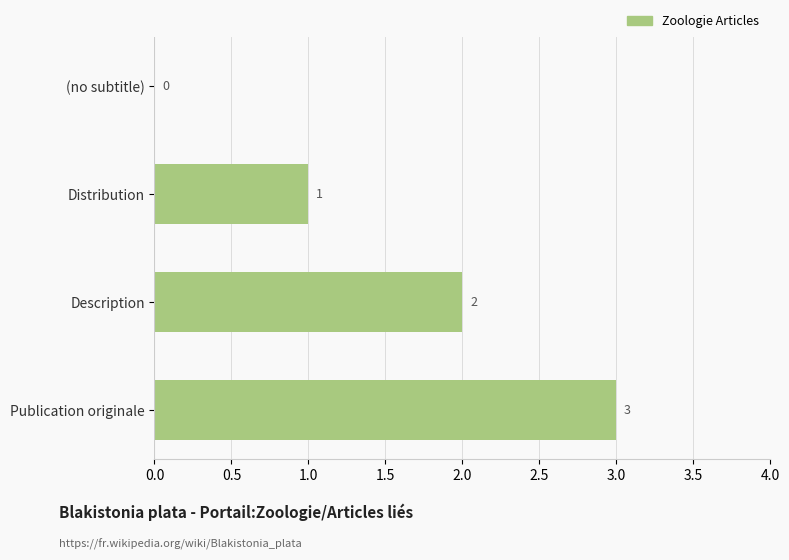

At which label is the value closest to 1?

Distribution